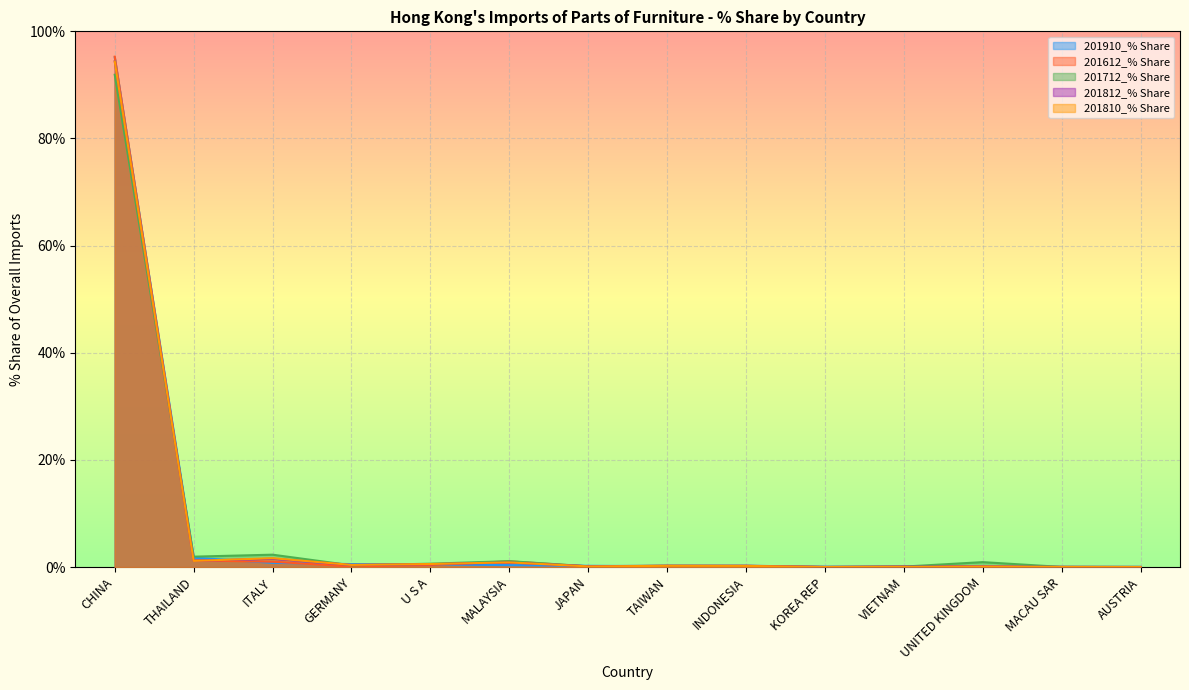

Where do 201910_% Share and 201612_% Share first cross each other?

CHINA and THAILAND